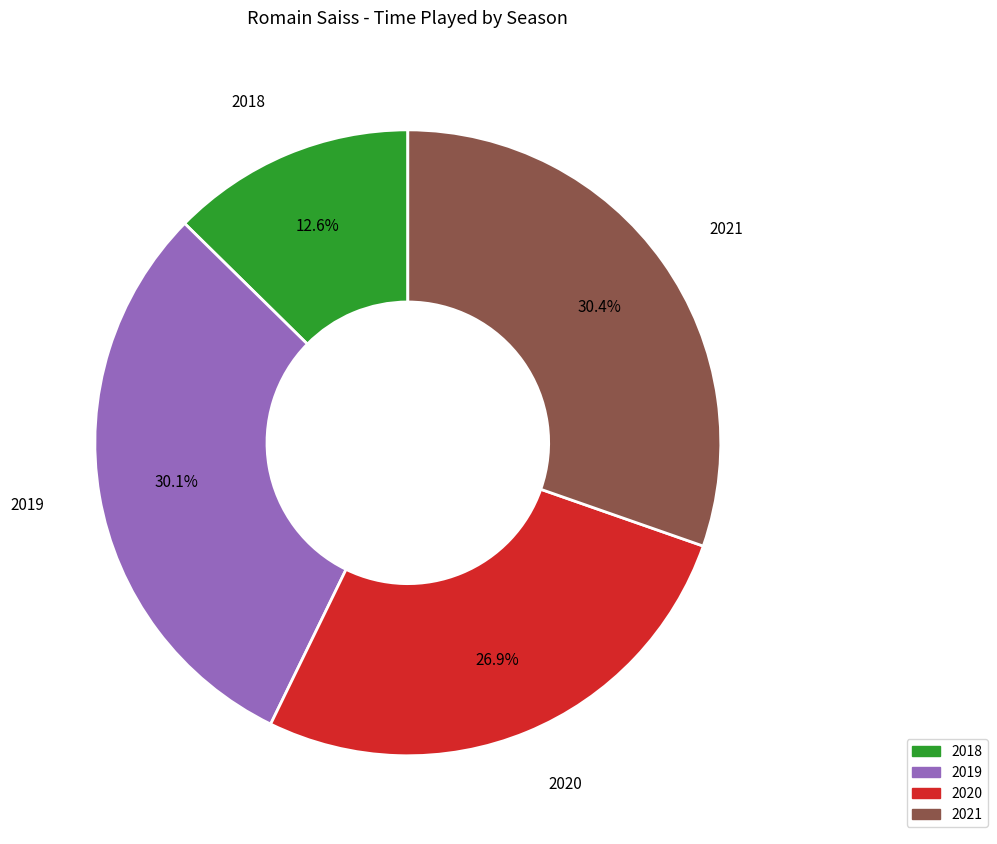

What portion of the pie excludes 2020?

73.1%